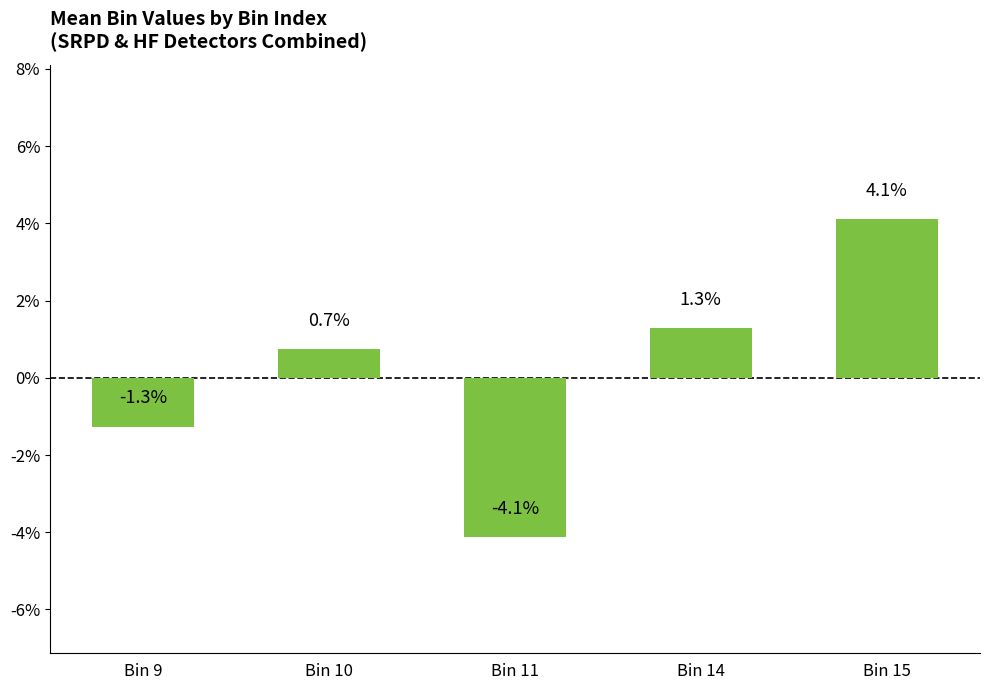

Which category has the lowest value across all series?

Bin 11